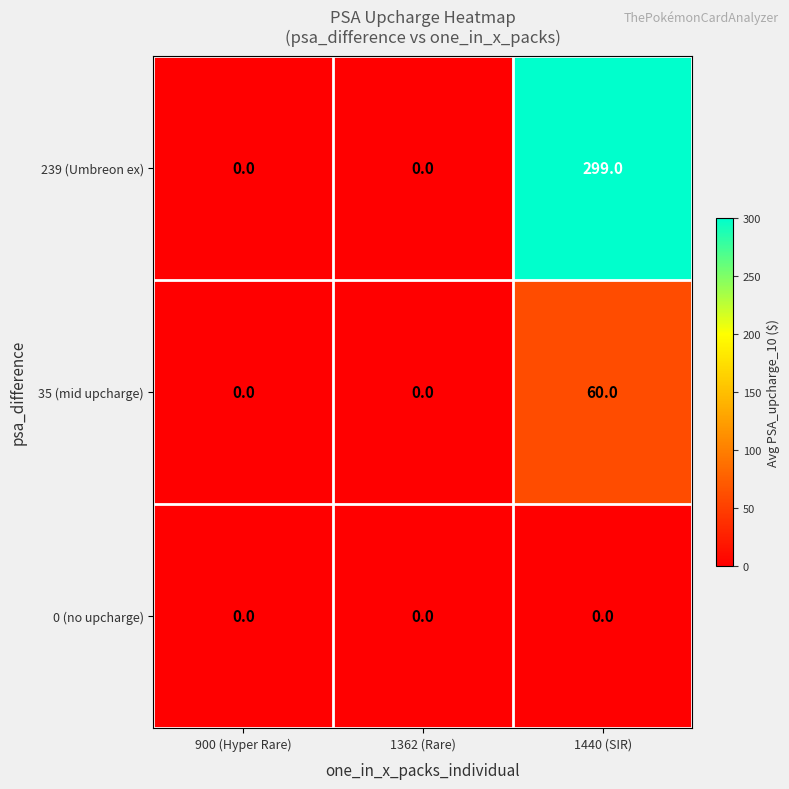

Reading left to right, extract all data points from this chart.

239 (Umbreon ex): 900 (Hyper Rare)=0	1362 (Rare)=0	1440 (SIR)=299
35 (mid upcharge): 900 (Hyper Rare)=0	1362 (Rare)=0	1440 (SIR)=60
0 (no upcharge): 900 (Hyper Rare)=0	1362 (Rare)=0	1440 (SIR)=0